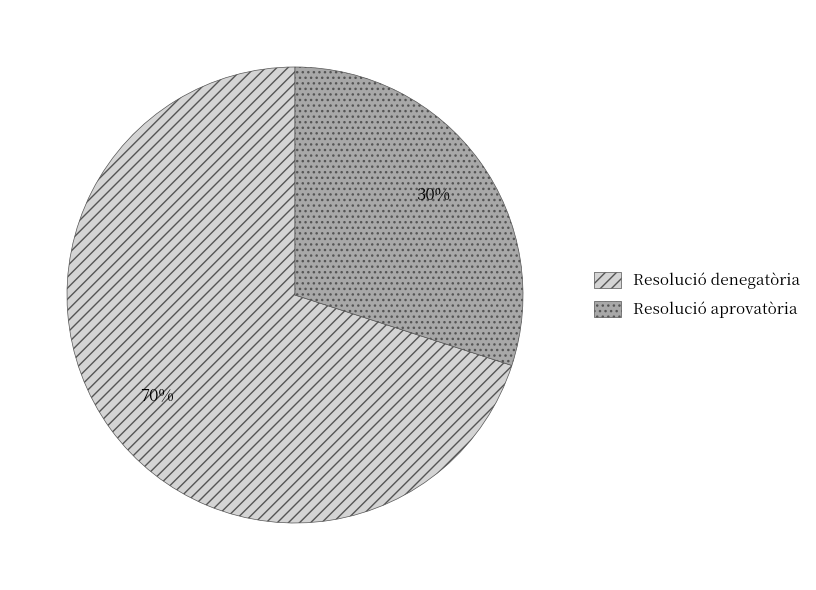

What is the smallest slice in the pie chart?

Resolució aprovatòria